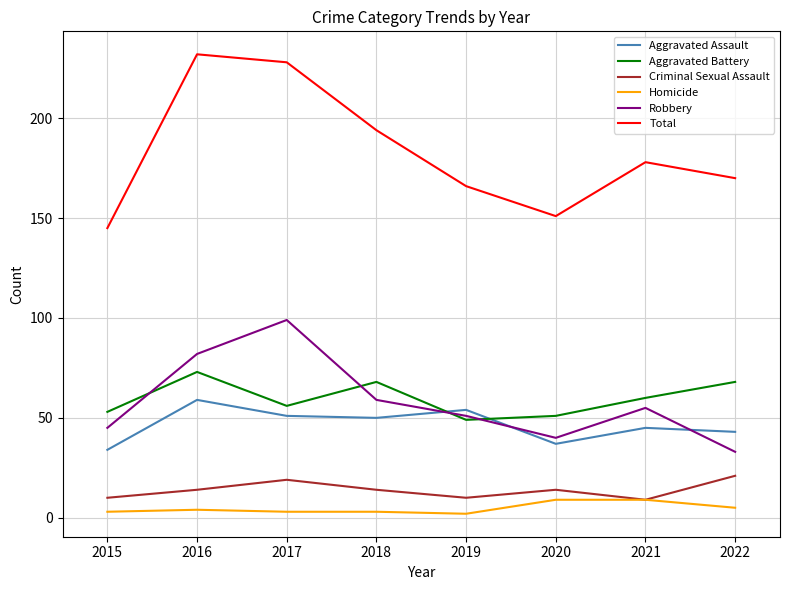

Rank the series by their maximum value, from lowest to highest.

Homicide, Criminal Sexual Assault, Aggravated Assault, Aggravated Battery, Robbery, Total